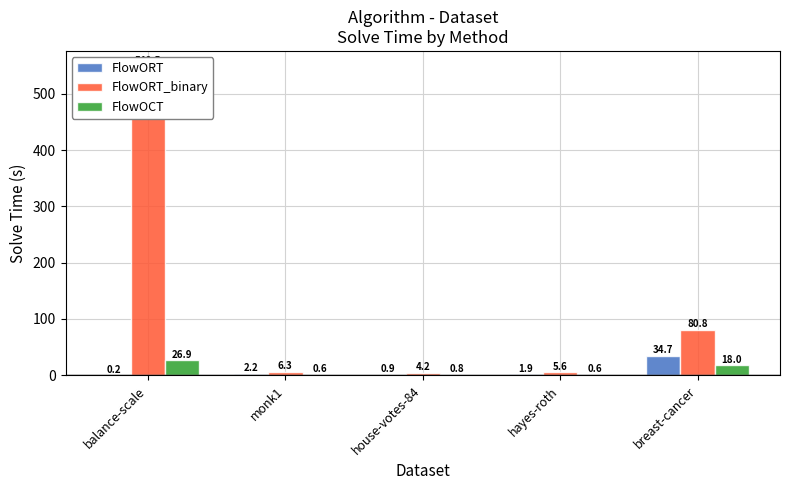

Reading left to right, list all the values displayed in this chart.

FlowORT: balance-scale=0.2	monk1=2.2	house-votes-84=0.9	hayes-roth=1.9	breast-cancer=34.7
FlowORT_binary: balance-scale=548.5	monk1=6.3	house-votes-84=4.2	hayes-roth=5.6	breast-cancer=80.8
FlowOCT: balance-scale=26.9	monk1=0.6	house-votes-84=0.8	hayes-roth=0.6	breast-cancer=18.0